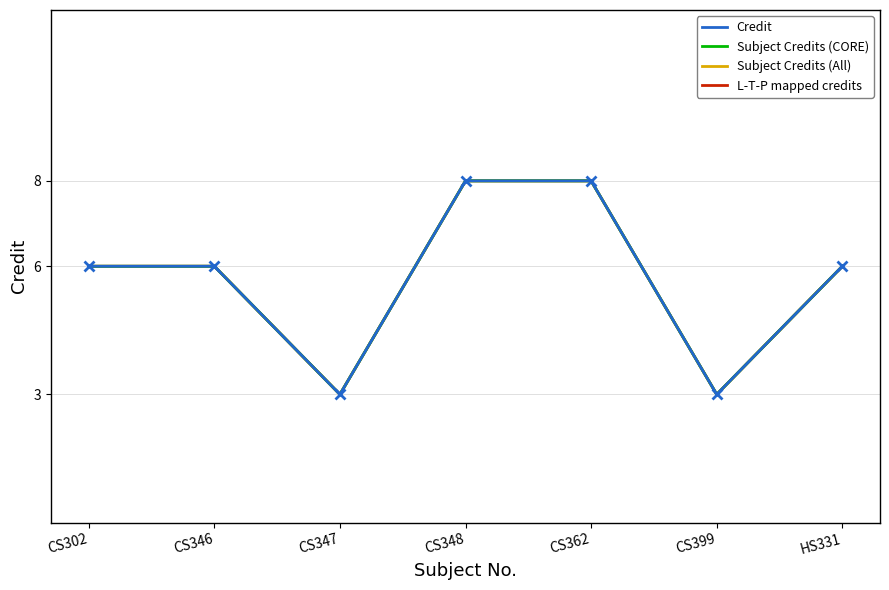

Does the chart display data point markers on the line(s)?

No